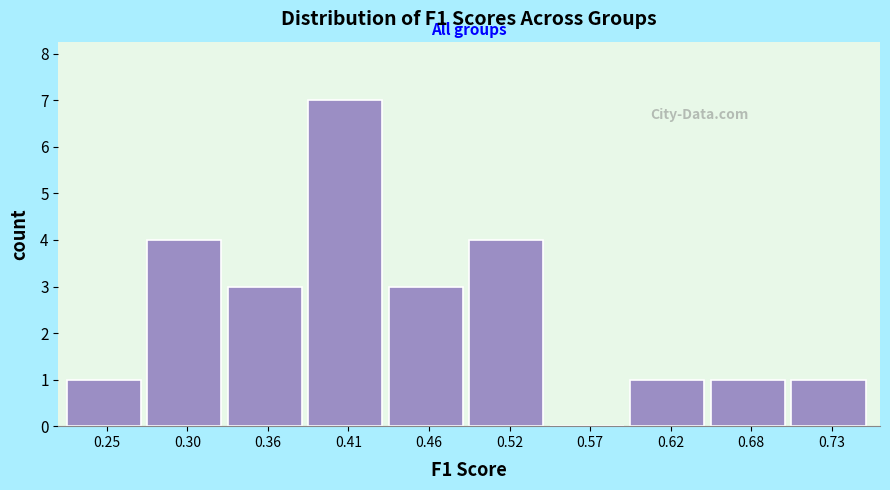

Reading left to right, transcribe this chart: for each bar, give the range it covers on the x-axis and its height. Neither the bar edges nor the heights are printed on the chart, so give them approximately, as read against the axes.

0.22 to 0.28: 1
0.28 to 0.33: 4
0.33 to 0.38: 3
0.38 to 0.44: 7
0.44 to 0.49: 3
0.49 to 0.54: 4
0.54 to 0.60: 0
0.60 to 0.65: 1
0.65 to 0.70: 1
0.70 to 0.76: 1